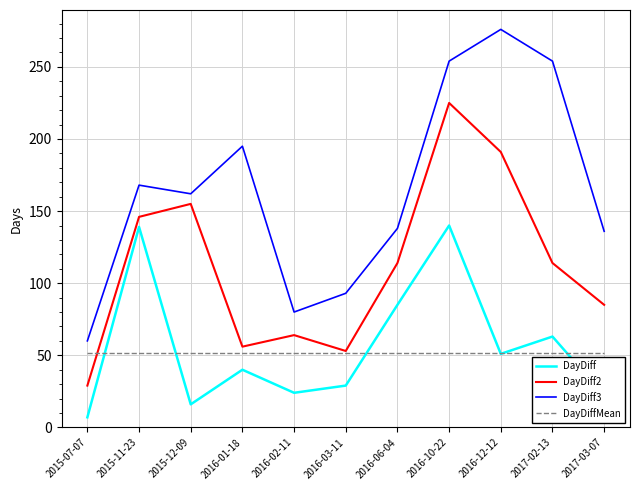

What is the sum of all DayDiffMean values?

566.1